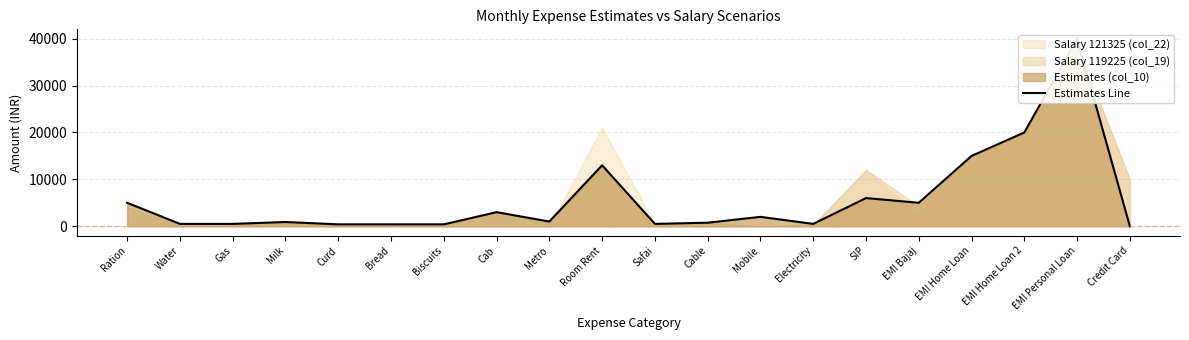

True or false: the data shows 900 at Milk.

True